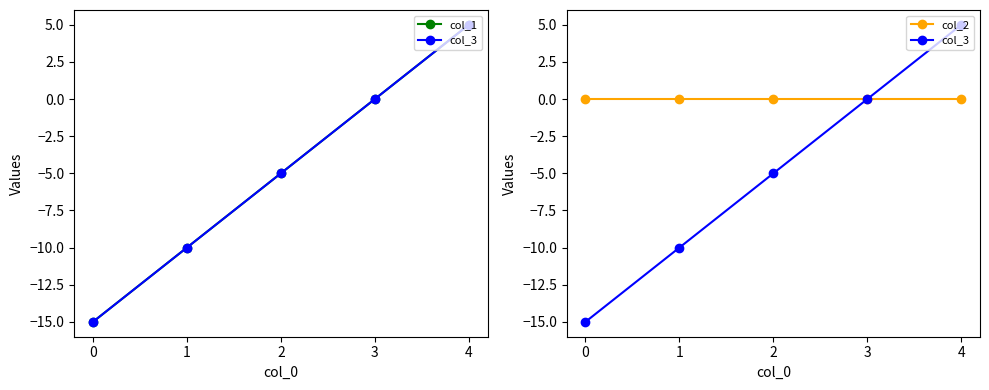

Reading right to left, transcribe all the data shown in this chart.

col_1: 5	0	-5	-10	-15
col_3: 5	0	-5	-10	-15
col_2: 0	0	0	0	0